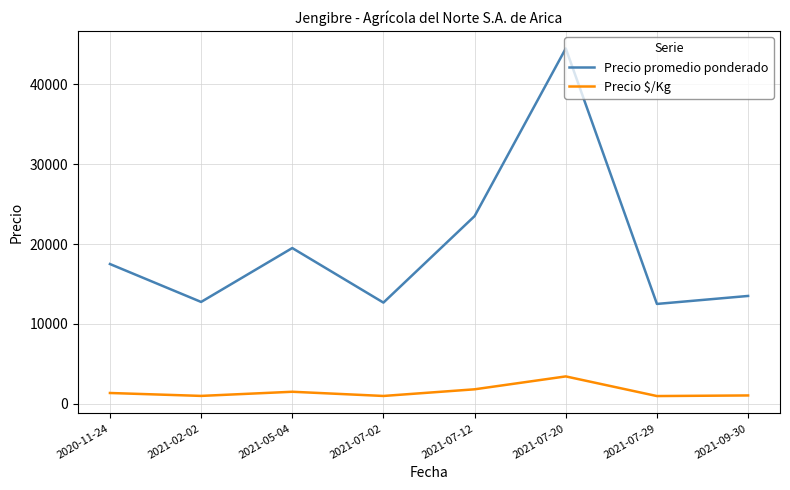

True or false: Precio $/Kg has more than 1 interior local peaks.

True